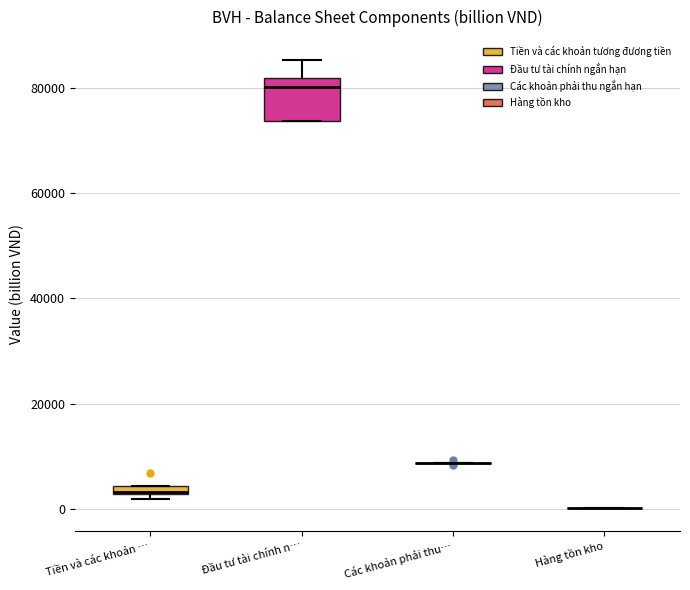

Which box is the tallest, from its lower edge to its upper edge?

Đầu tư tài chính n…